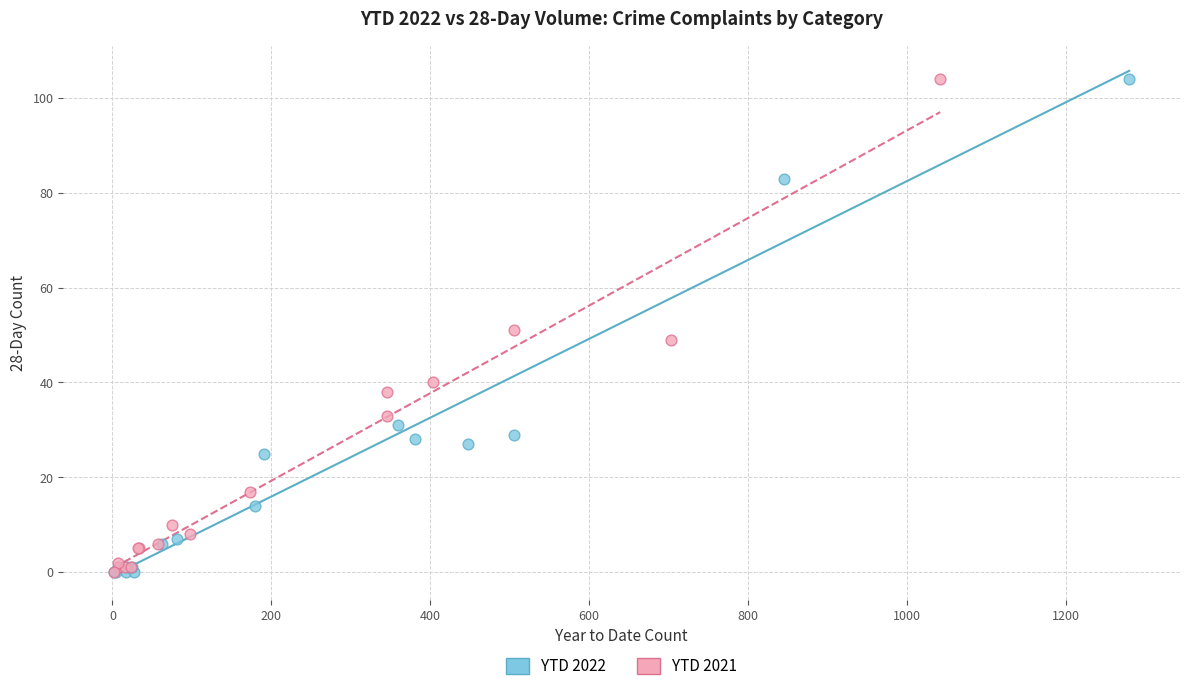

What are all the series names shown in the legend?

YTD 2022, YTD 2021